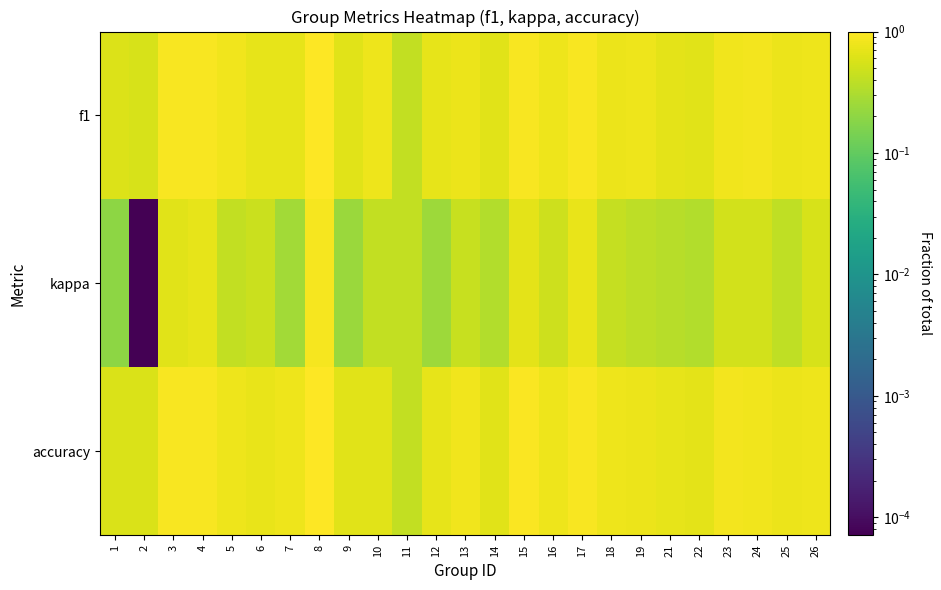

Reading right to left, list all the values displayed in this chart.

f1: 26=0.8	25=0.7	24=0.8	23=0.8	22=0.7	21=0.7	19=0.8	18=0.8	17=0.9	16=0.8	15=0.9	14=0.6	13=0.8	12=0.7	11=0.4	10=0.8	9=0.6	8=1.0	7=0.7	6=0.7	5=0.8	4=0.9	3=0.9	2=0.6	1=0.6
kappa: 26=0.6	25=0.4	24=0.5	23=0.5	22=0.3	21=0.4	19=0.4	18=0.4	17=0.7	16=0.5	15=0.7	14=0.3	13=0.4	12=0.2	11=0.4	10=0.4	9=0.2	8=0.9	7=0.3	6=0.5	5=0.4	4=0.7	3=0.7	2=0.0	1=0.2
accuracy: 26=0.8	25=0.7	24=0.8	23=0.8	22=0.7	21=0.7	19=0.7	18=0.8	17=0.9	16=0.8	15=0.9	14=0.7	13=0.8	12=0.7	11=0.4	10=0.7	9=0.6	8=1.0	7=0.8	6=0.7	5=0.8	4=0.9	3=0.9	2=0.6	1=0.6